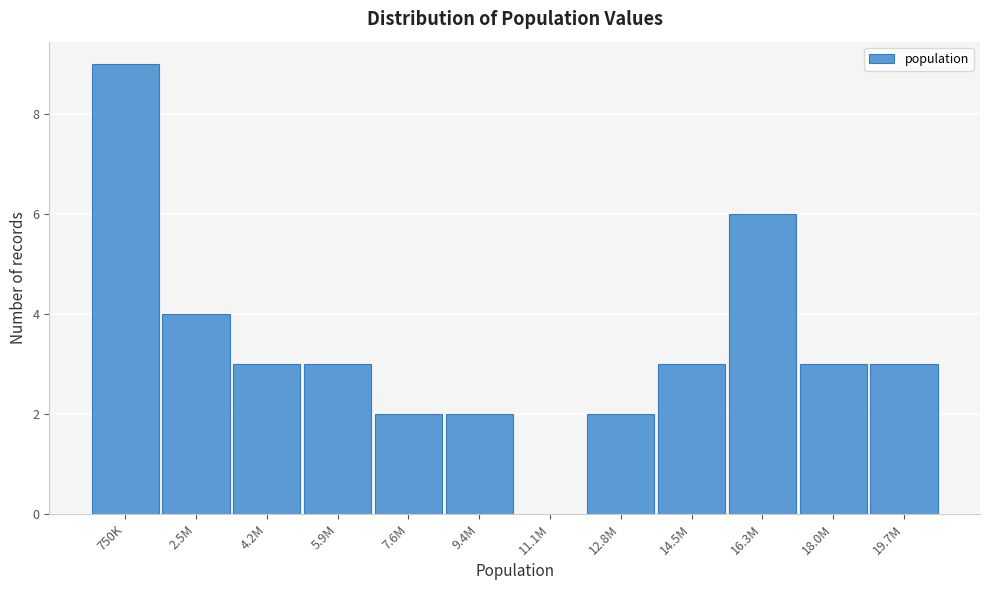

Reading left to right, extract all data points from this chart.

750K=9	2.5M=4	4.2M=3	5.9M=3	7.6M=2	9.4M=2	11.1M=0	12.8M=2	14.5M=3	16.3M=6	18.0M=3	19.7M=3